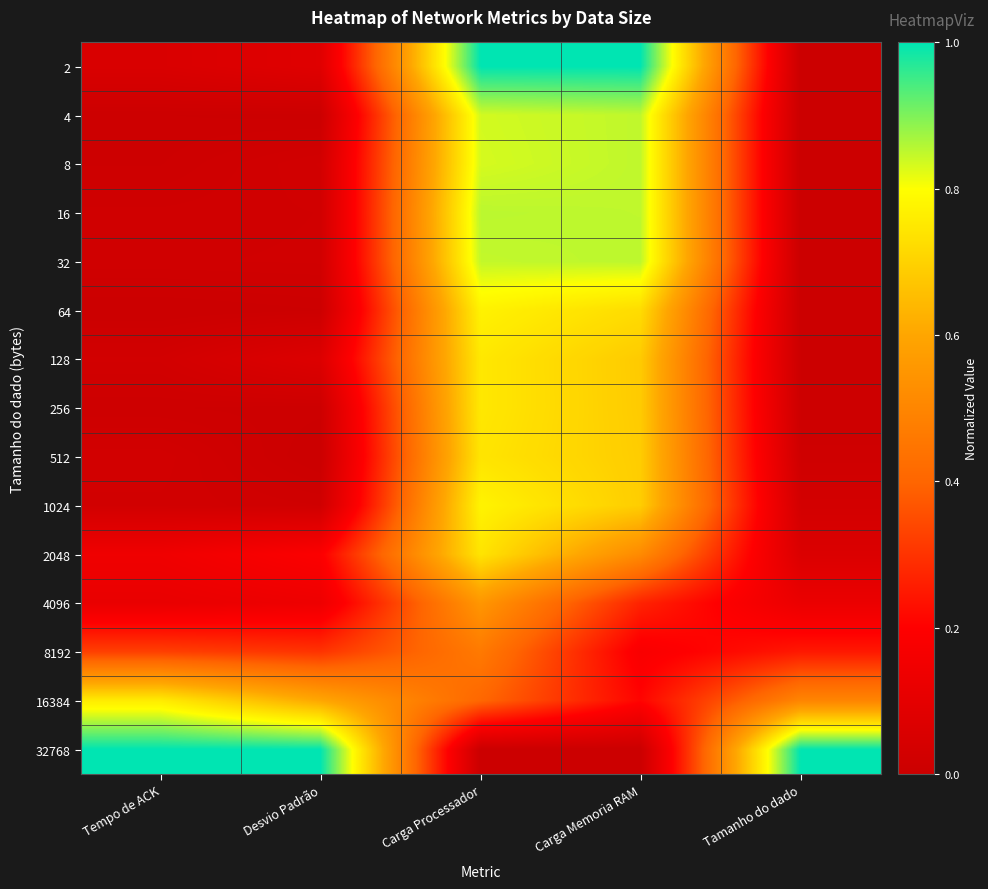

At Desvio Padrão, list the series in order from smallest to largest.

512, 4, 64, 256, 1024, 16, 32, 8, 128, 2, 4096, 2048, 8192, 16384, 32768